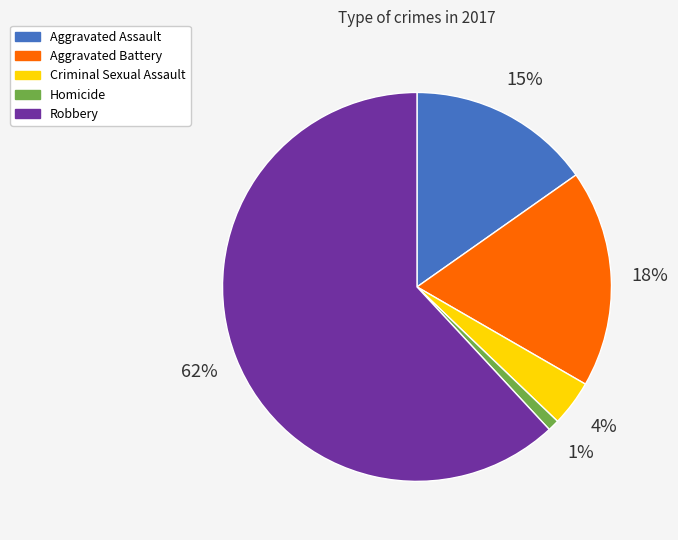

Do Homicide and Aggravated Battery together represent more than half of the pie?

No